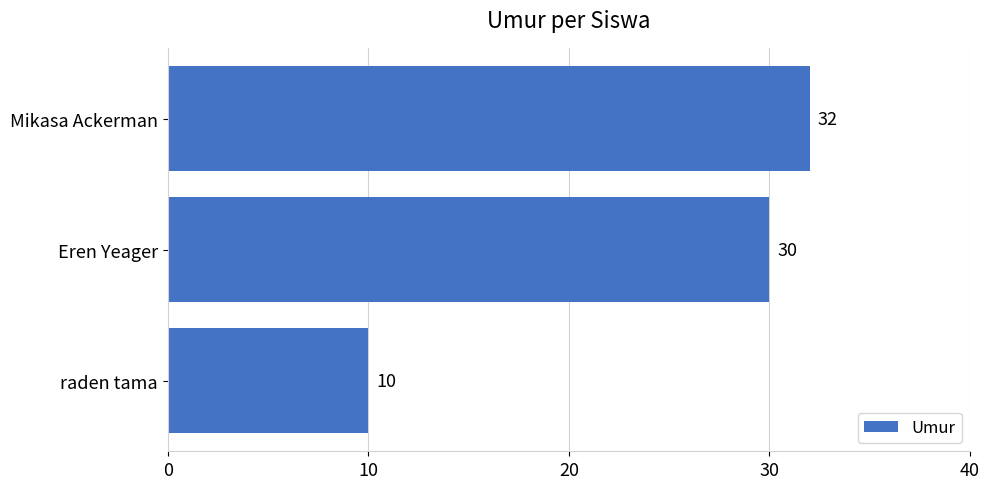

Where is the data nearest to the value 21?

Eren Yeager